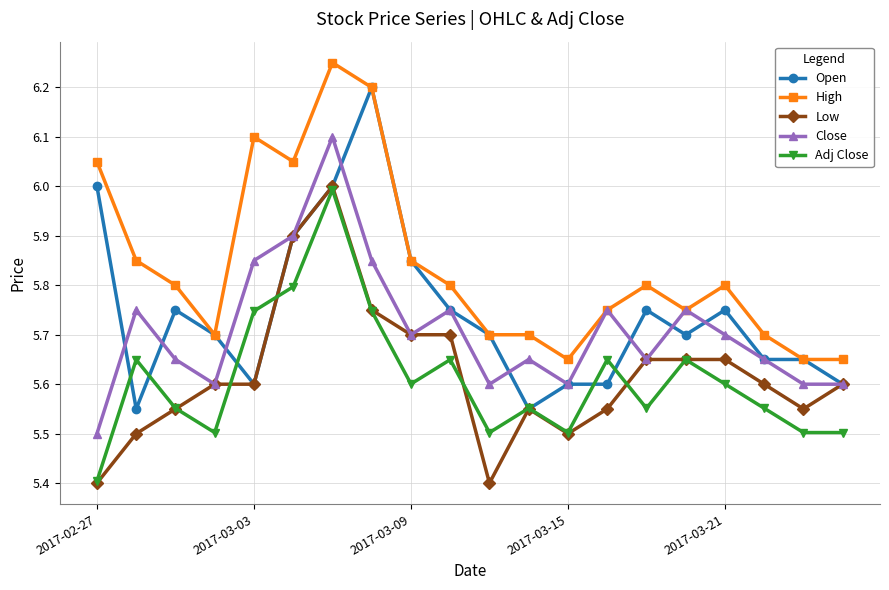

True or false: Close has more than 0 points higher than both neighbors.

True